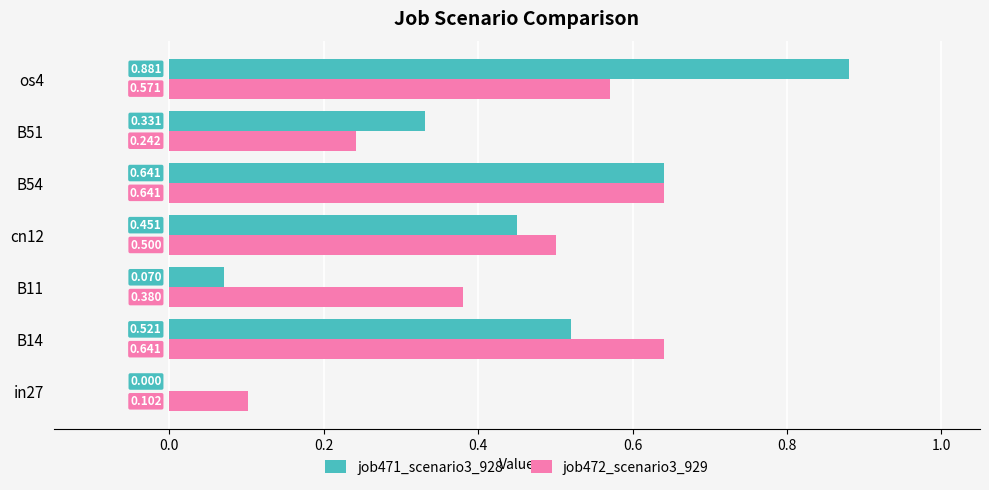

Is the value of job472_scenario3_929 at B11 greater than the value of job471_scenario3_928 at os4?

No